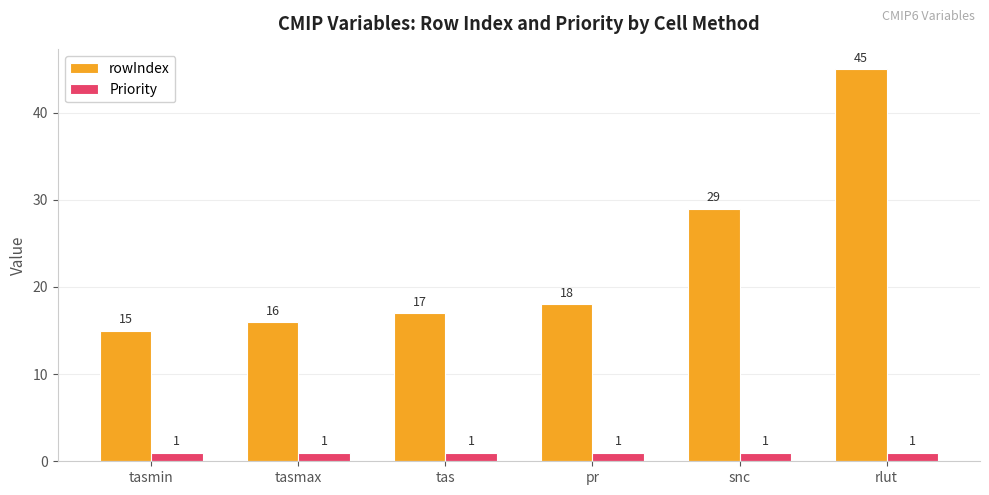

Which series has the largest total across all categories?

rowIndex